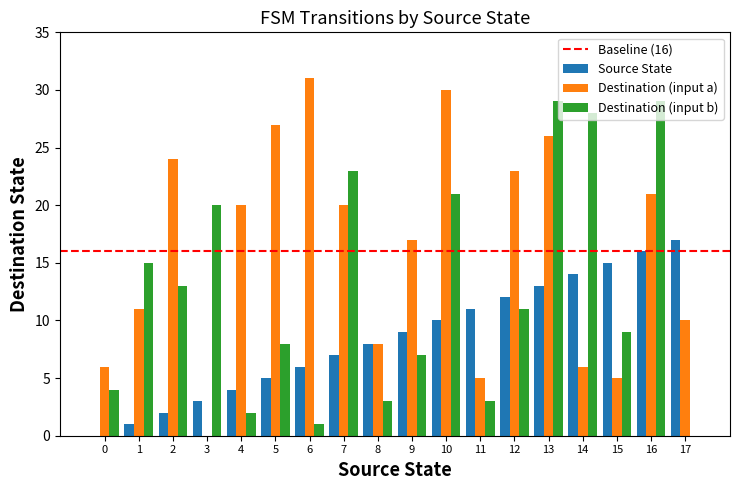

What is the sum of all Source State values?

153